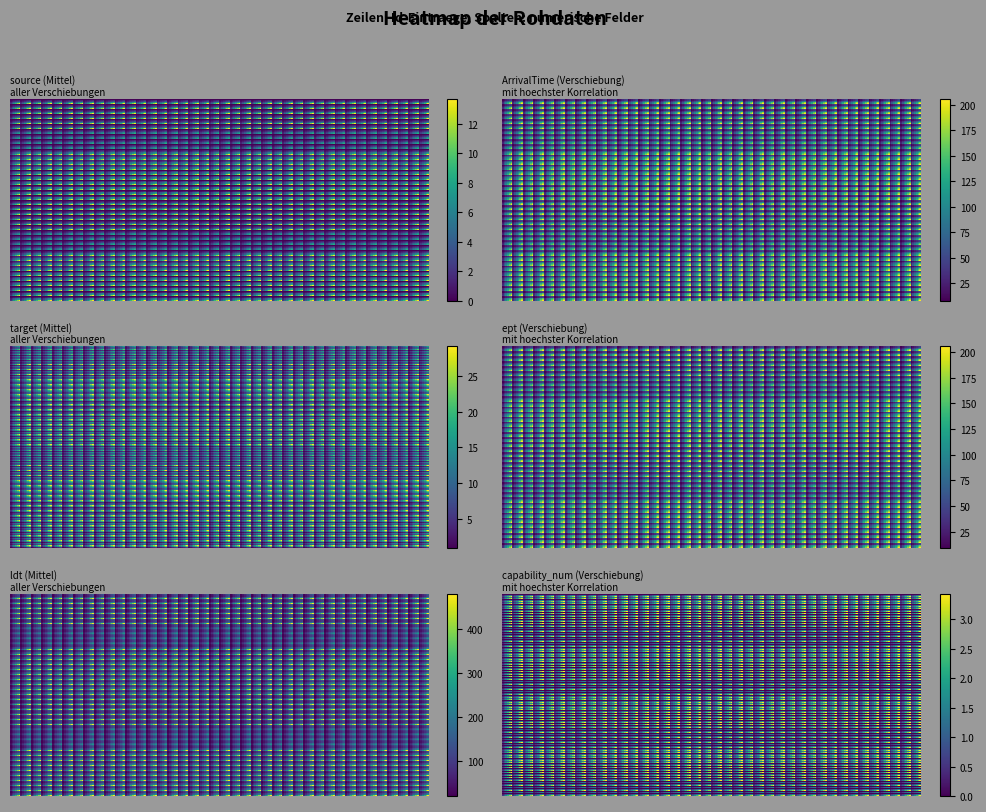

What is the sum of all 4 values?

790